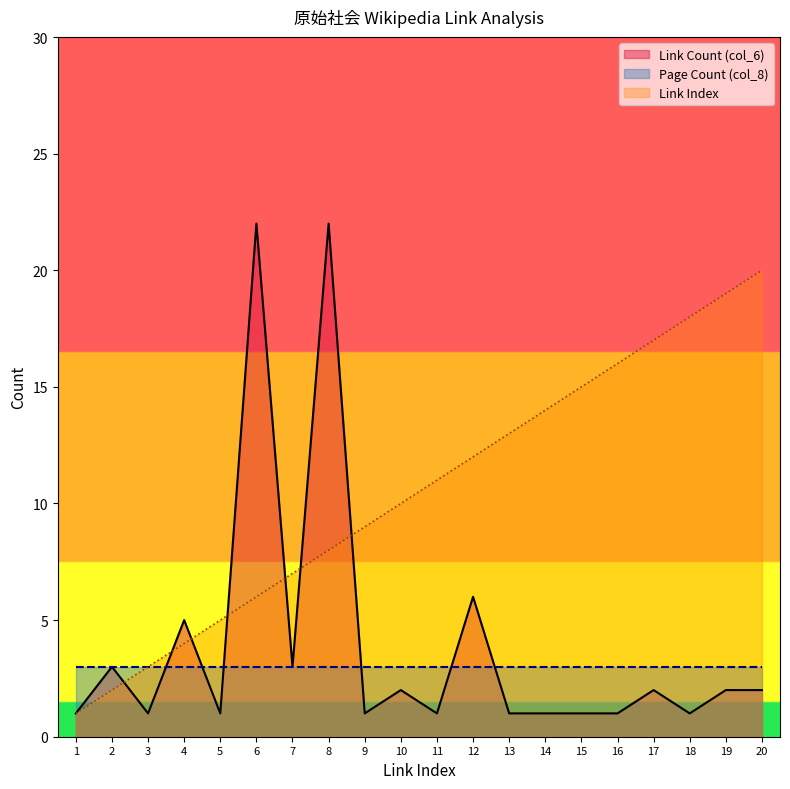

What is the greatest value displayed?

22